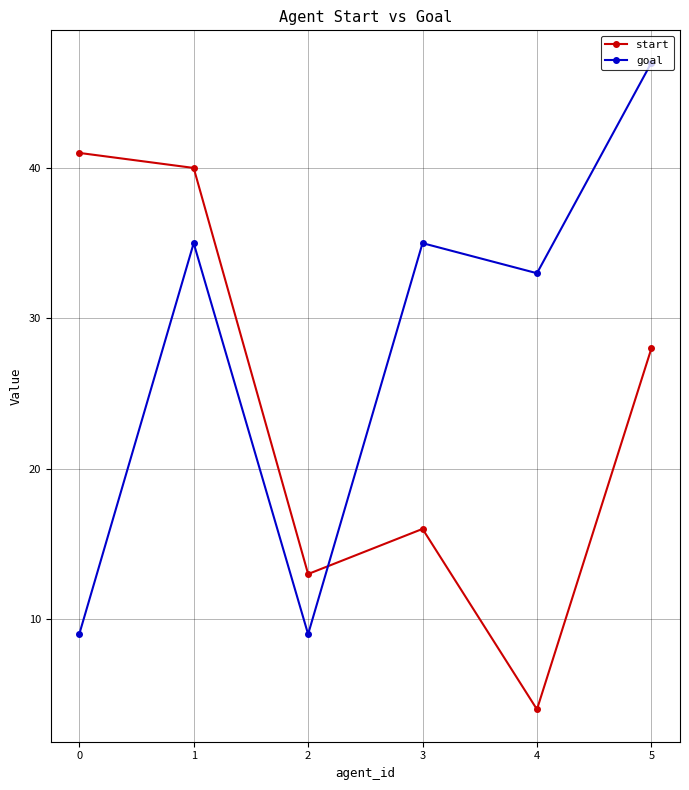

How many interior local peaks does the goal series have?

2